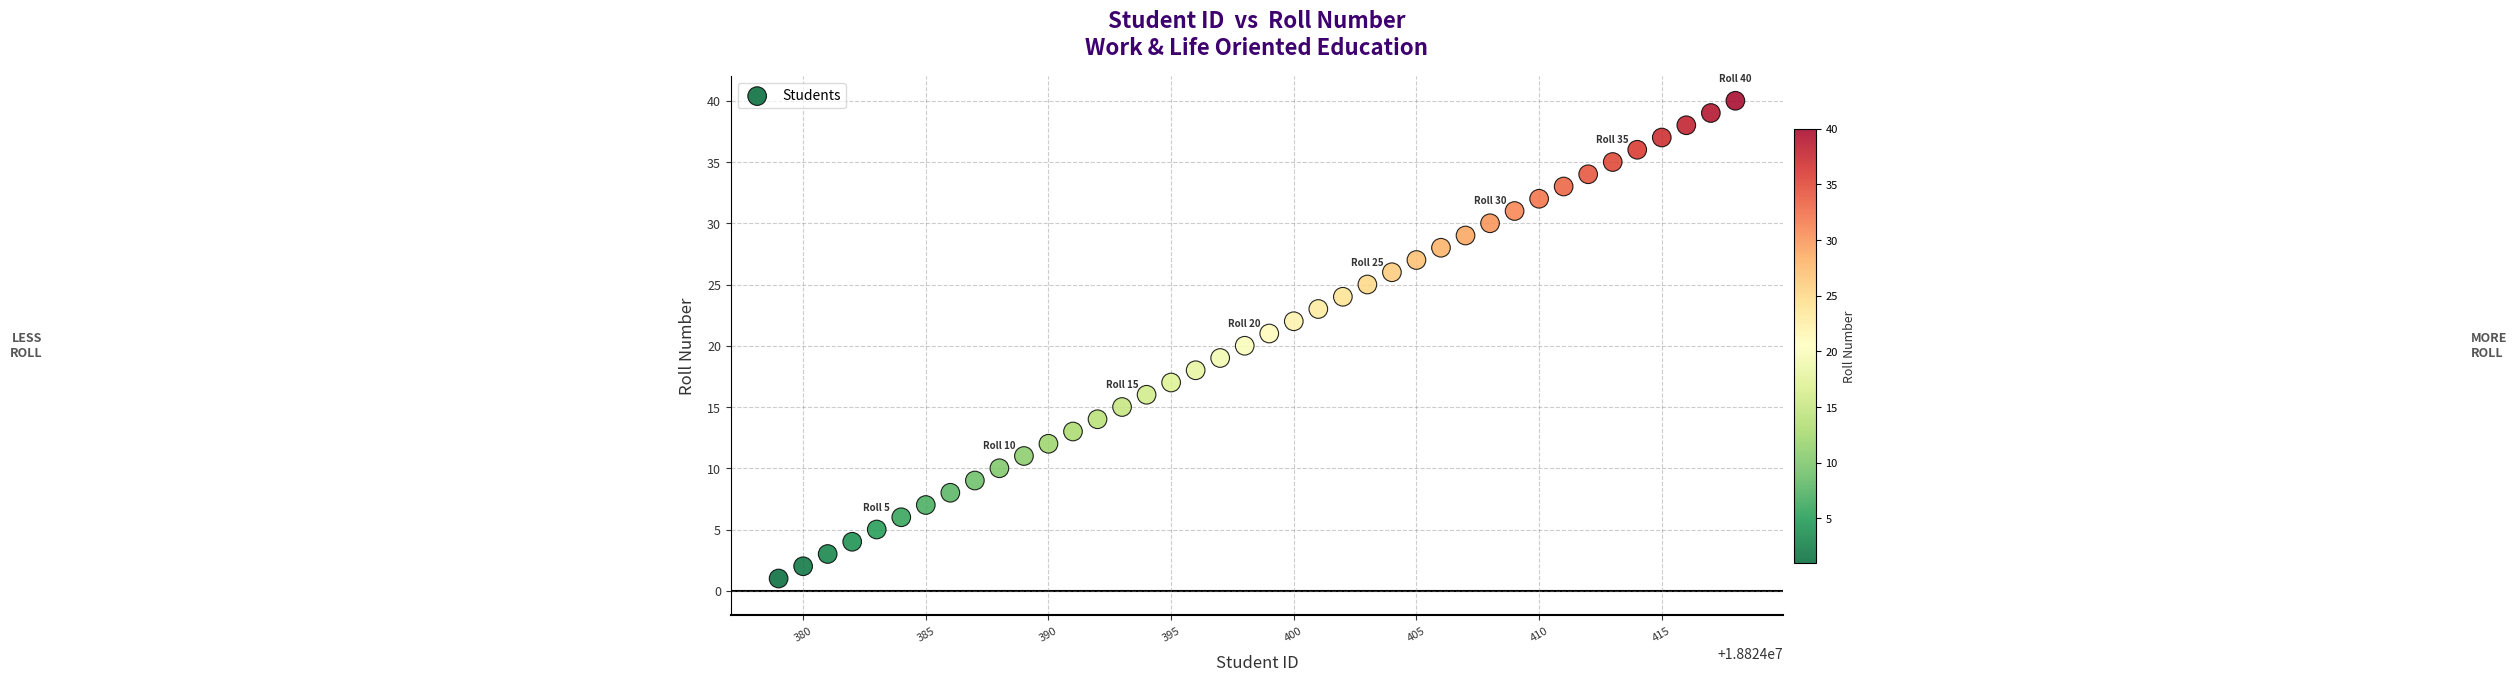

What is the range of Y values (max minus min)?

39